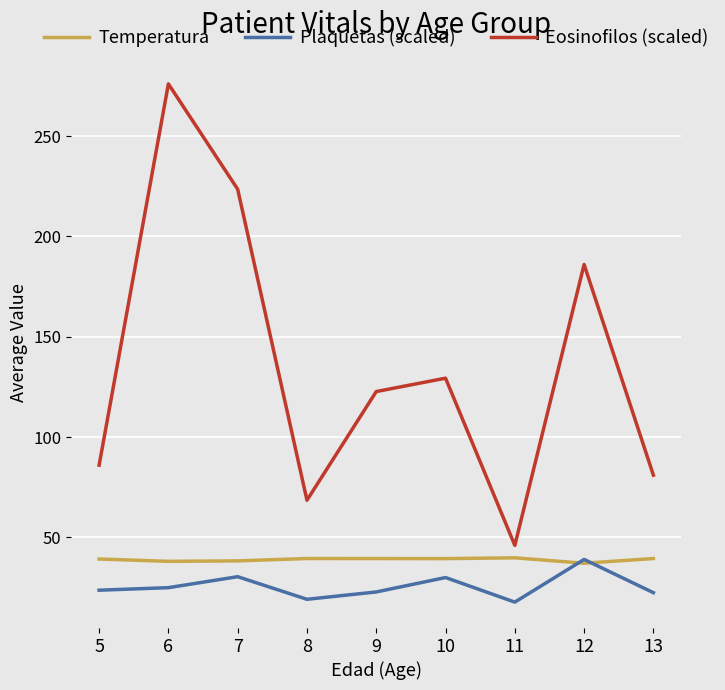

Is this an area chart (filled region under the line)?

No